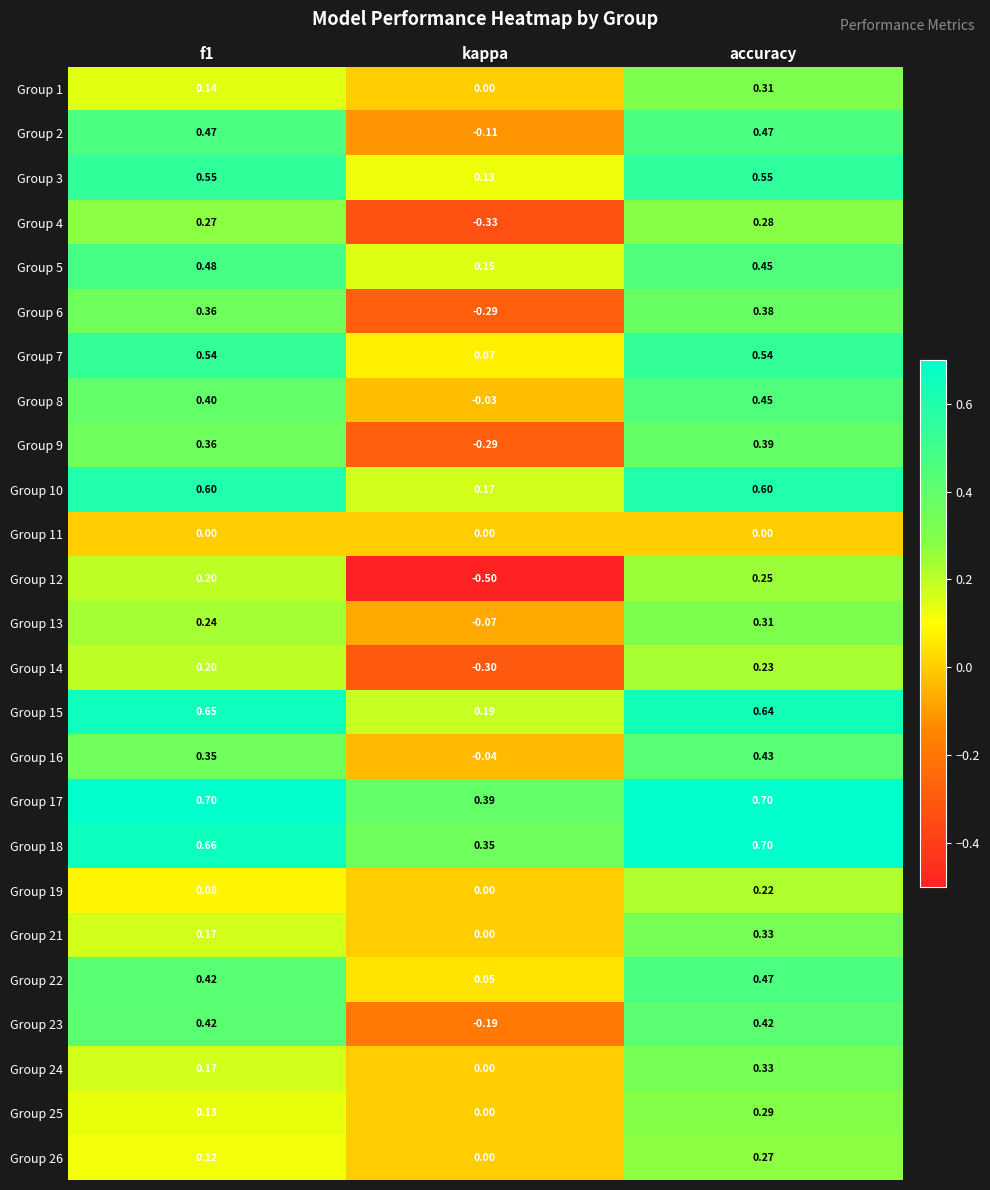

What is the spread (max minus min) of values at f1?

0.7